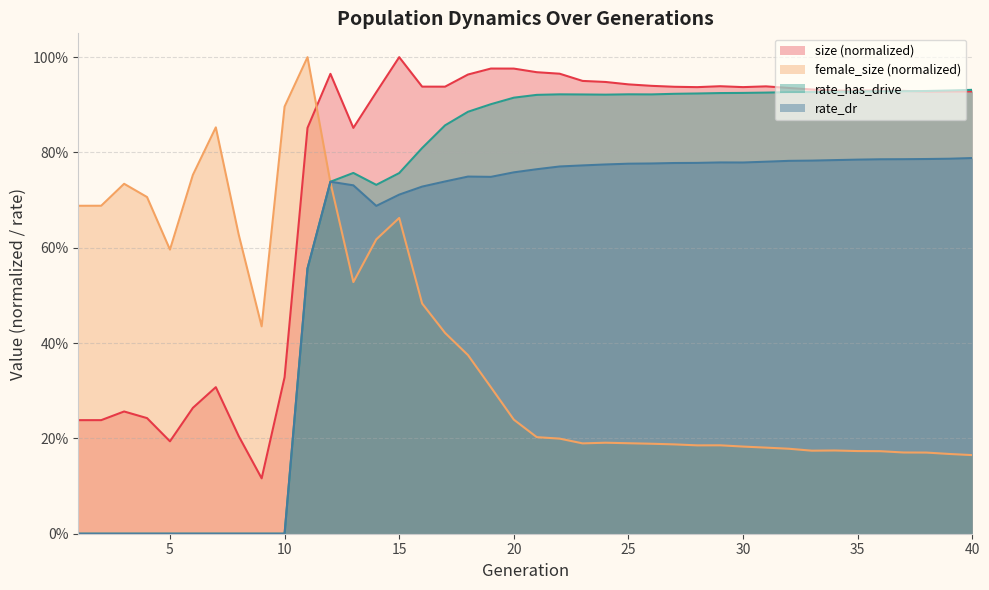

Which has a higher value, 32 or 27?

27